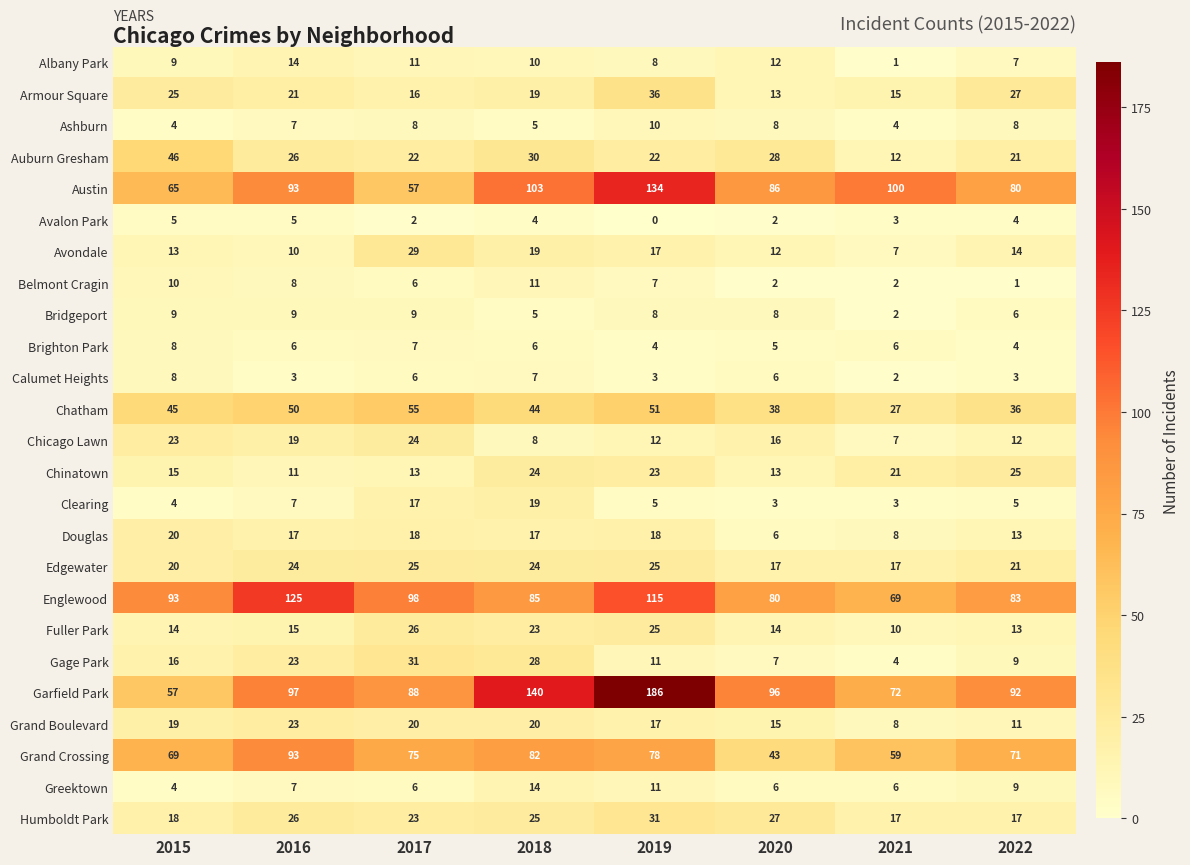

How many data points does each series have?

8